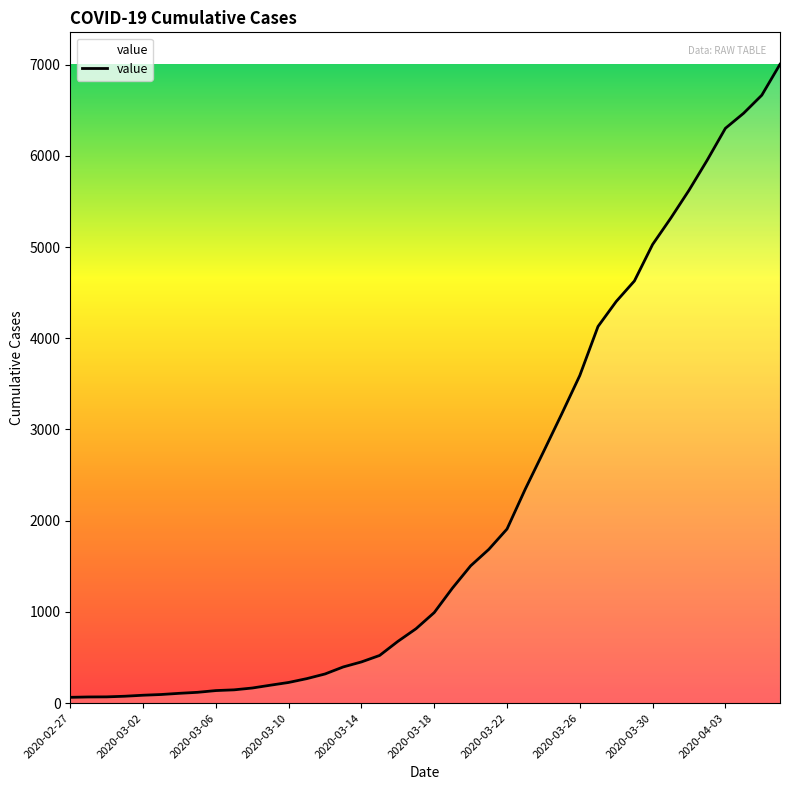

What is the difference between the maximum and minimum values?

6939